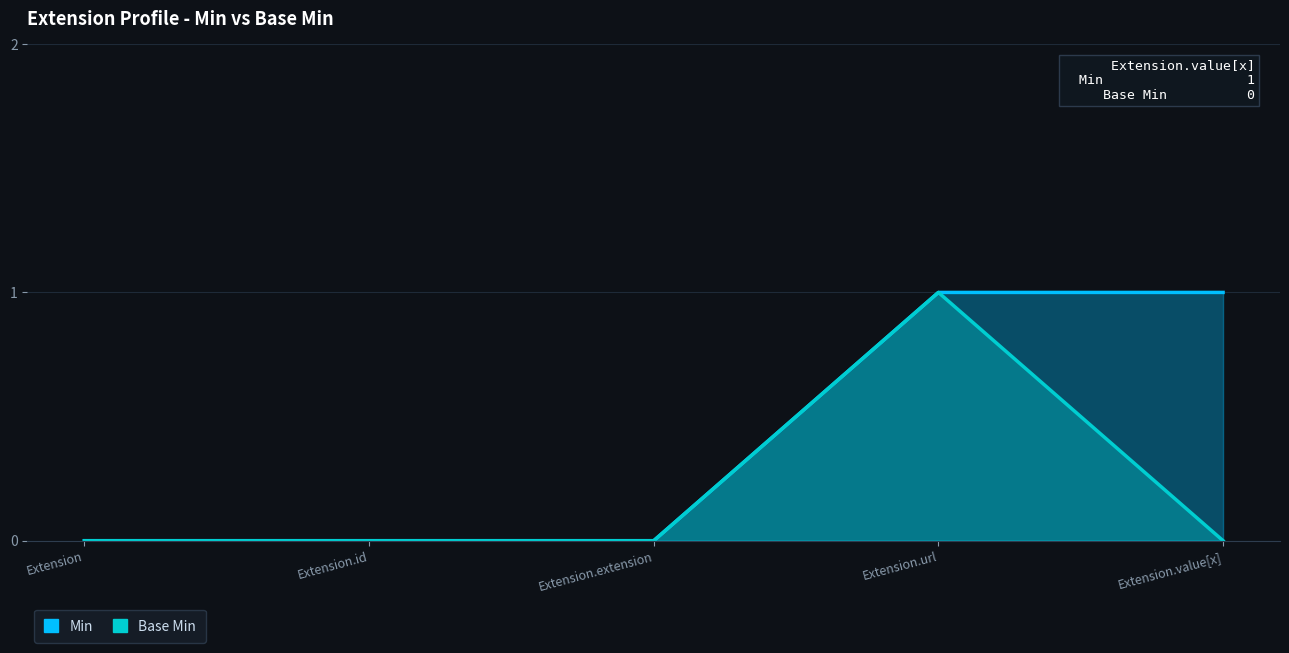

True or false: Base Min has a value of 1 at Extension.url.

True